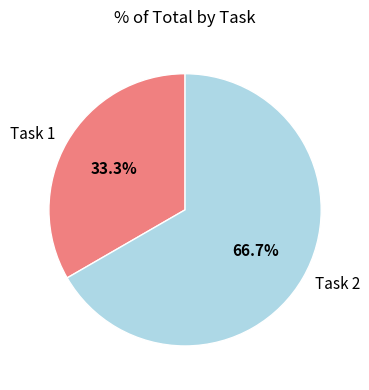

Which has a higher value, Task 2 or Task 1?

Task 2